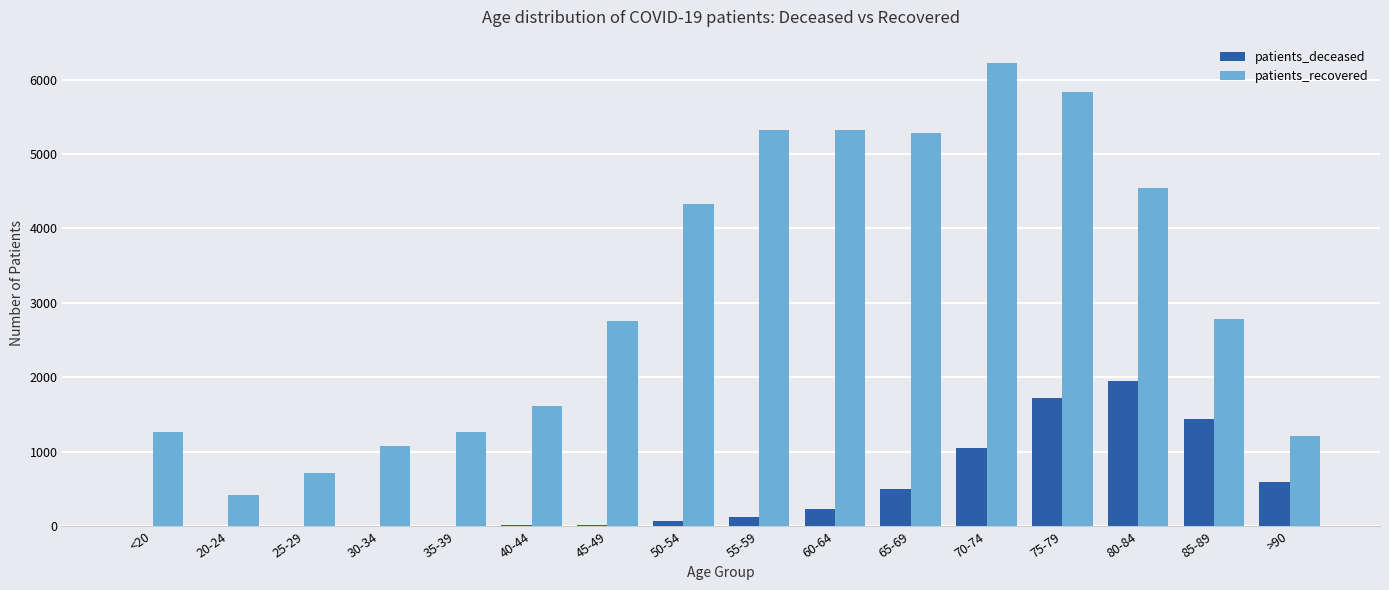

Between 40-44 and 65-69, which series saw the biggest shift?

patients_recovered